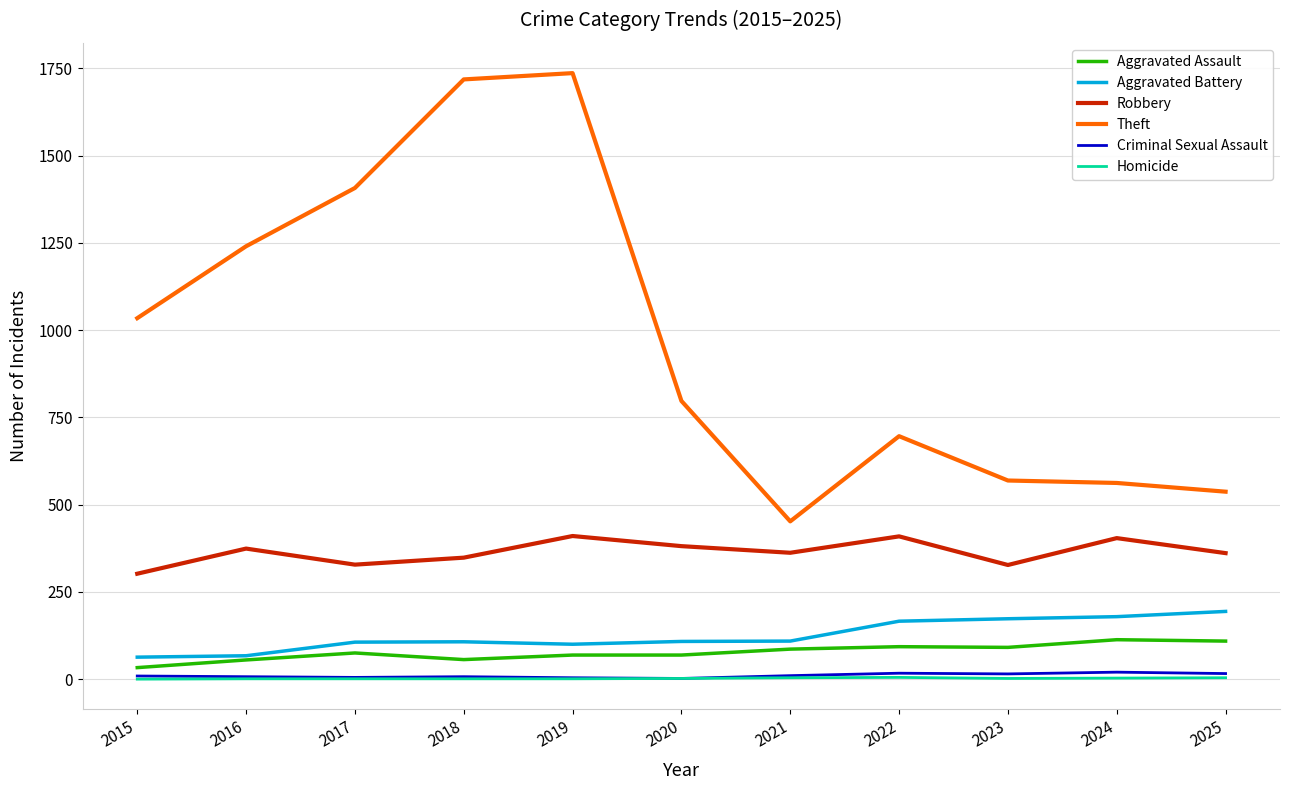

What is the total value across all series at 2025?

1221